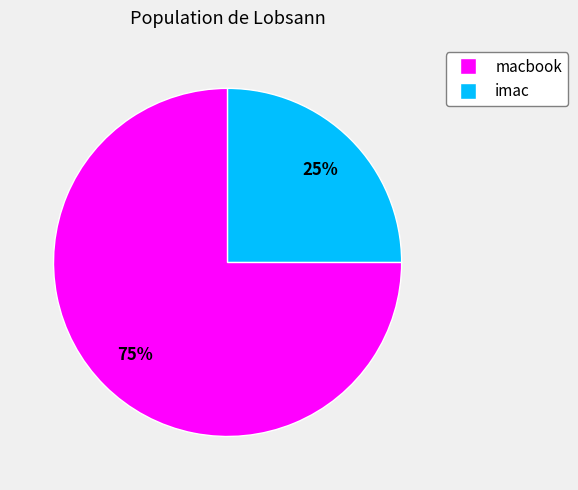

Which category has the smallest portion of the pie?

imac